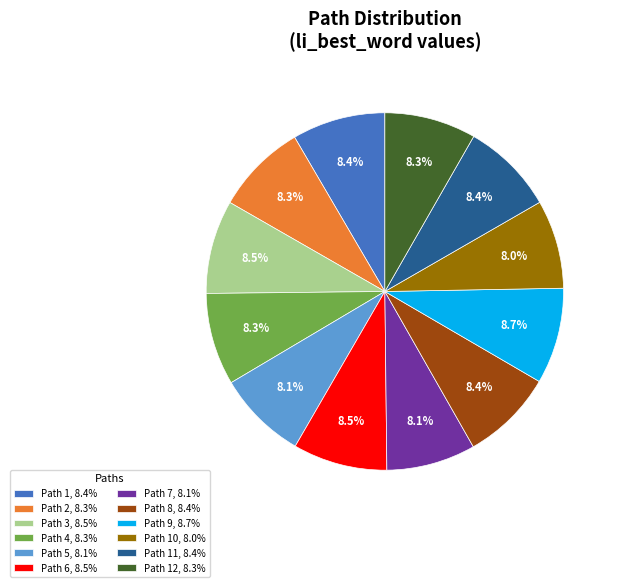

To the nearest percent, what is the difference between the largest and smallest slice percentages?

1%